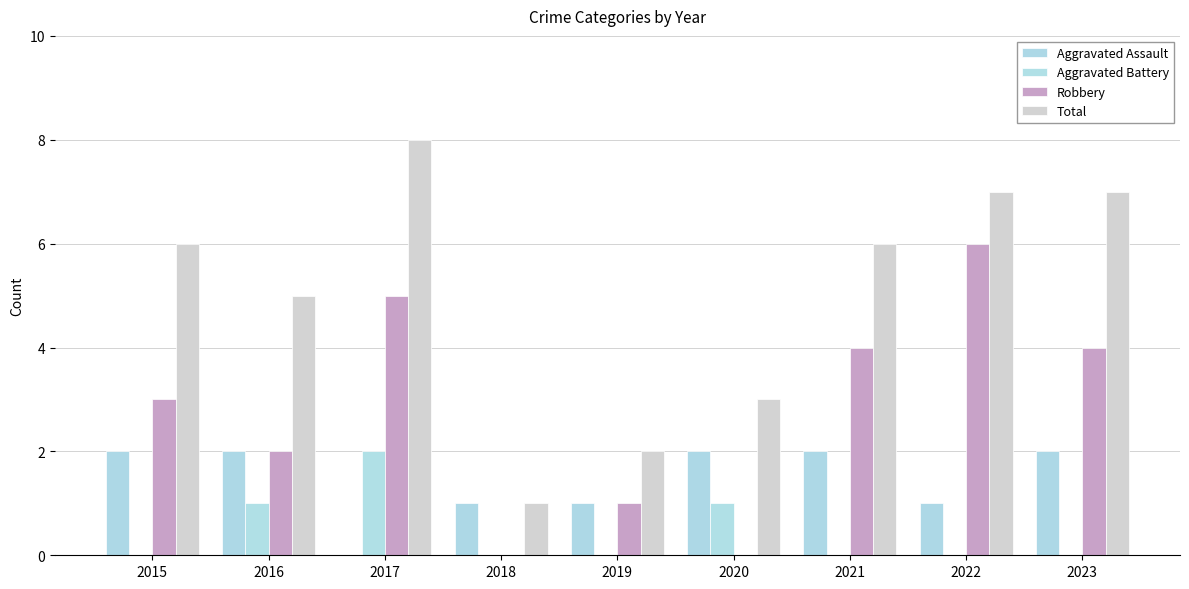

How many groups of bars are there?

9